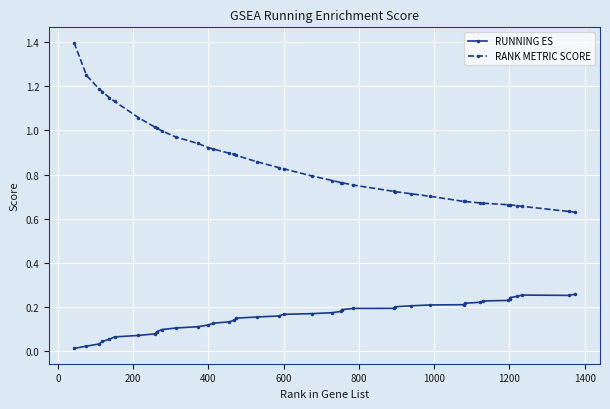

True or false: RANK METRIC SCORE and RUNNING ES cross at least once.

False